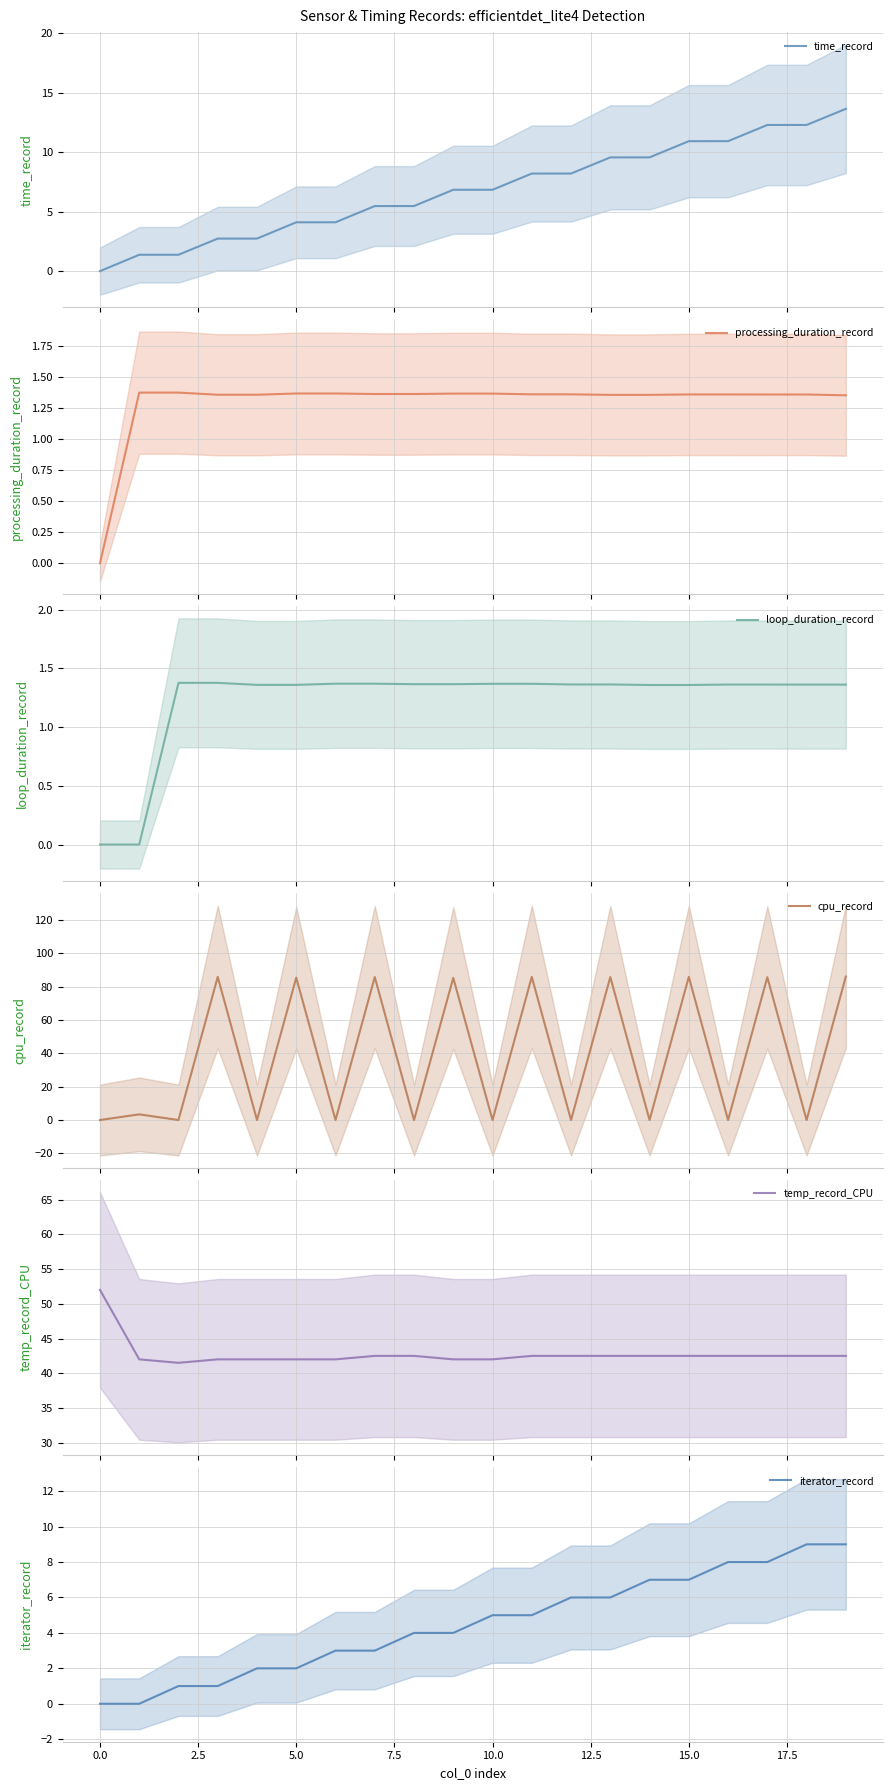

What is the difference between the highest and lowest values at 11?

84.5